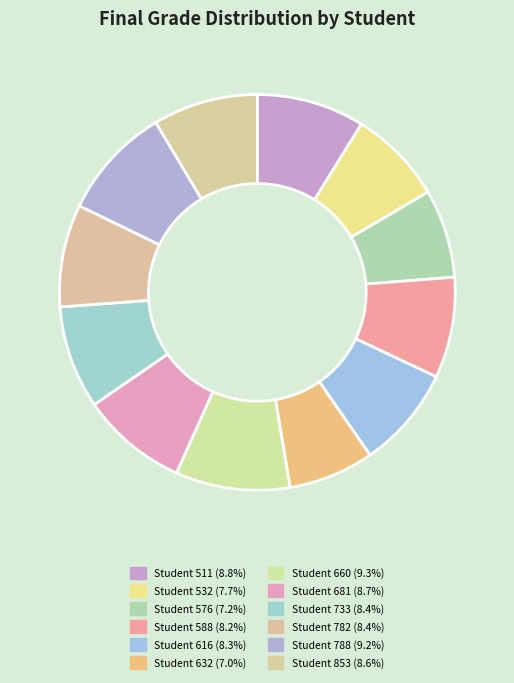

What is the largest slice in the pie chart?

660